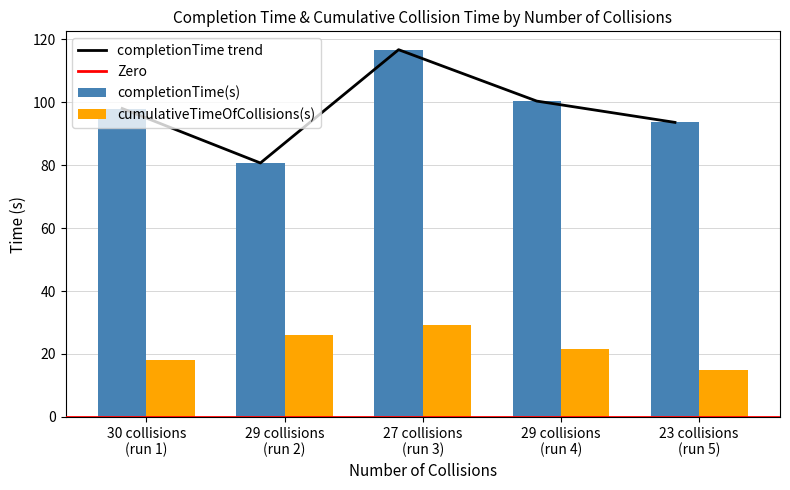

List the series in order of their overall mean, highest first.

completionTime(s), cumulativeTimeOfCollisions(s)